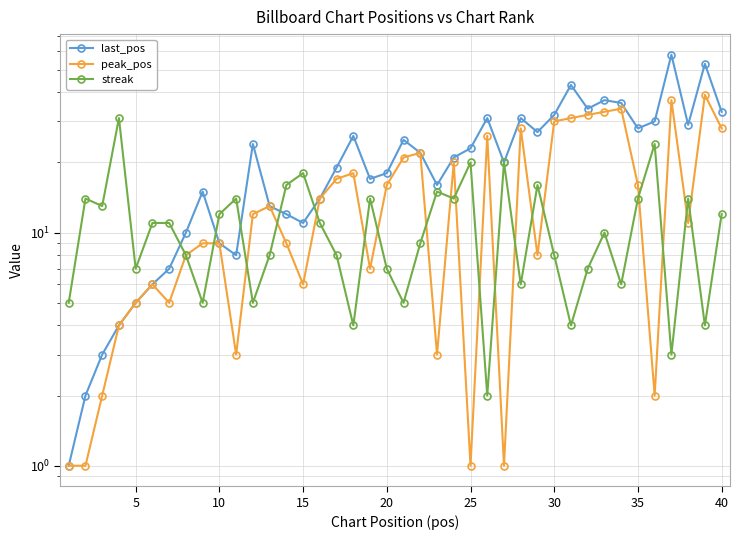

At how many categories does at least one series exceed 45?

2